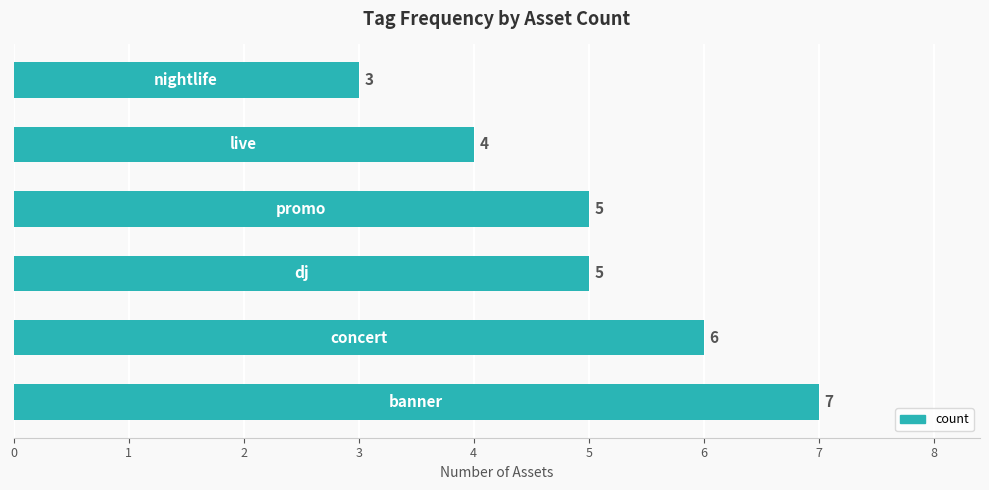

How many values are between 4 and 6?

4